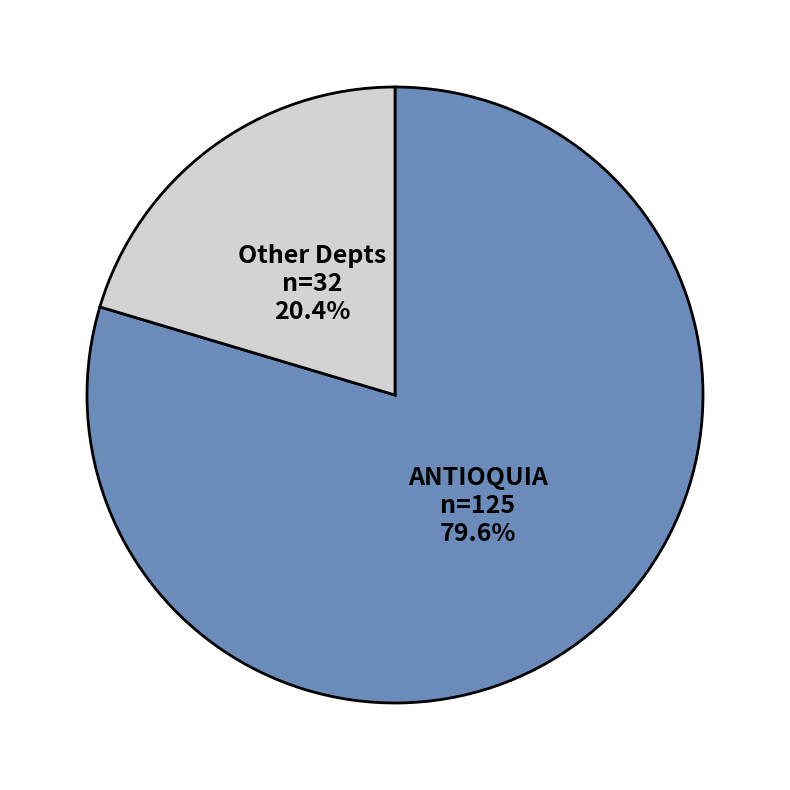

Is there any slice that represents more than half of the pie?

Yes